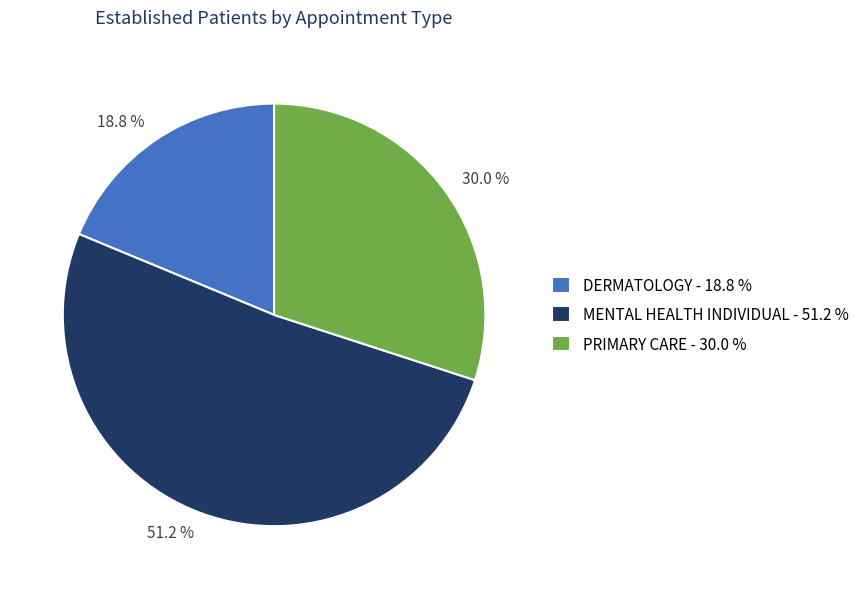

Which slice represents more than half of the pie?

MENTAL HEALTH INDIVIDUAL